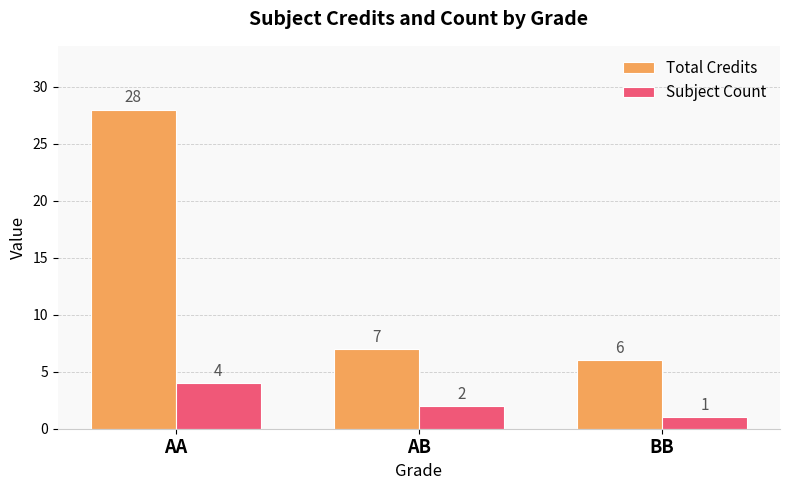

What is the label of the 3rd bar from the left?

BB